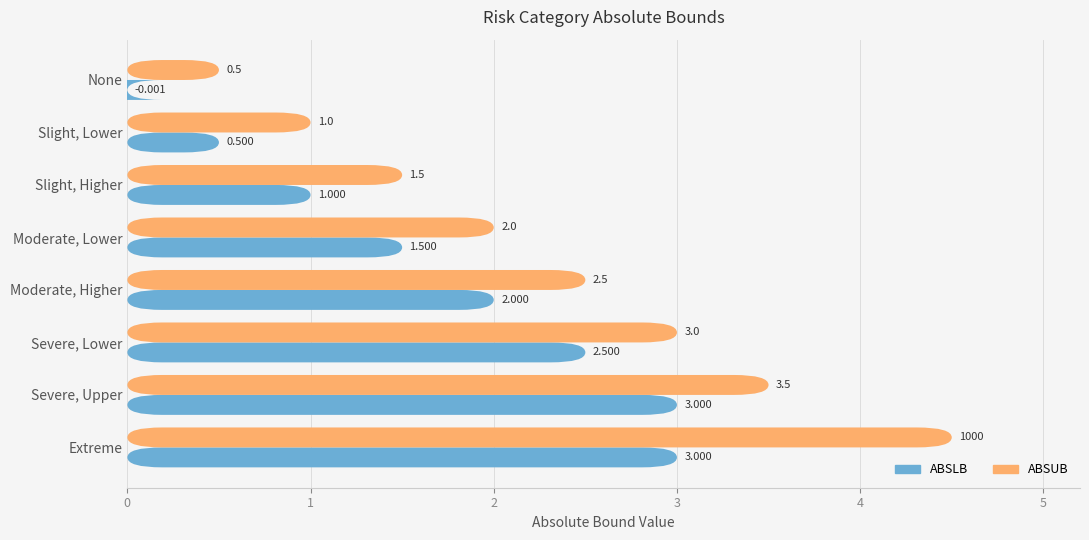

List the series in order of their overall mean, lowest first.

ABSLB, ABSUB